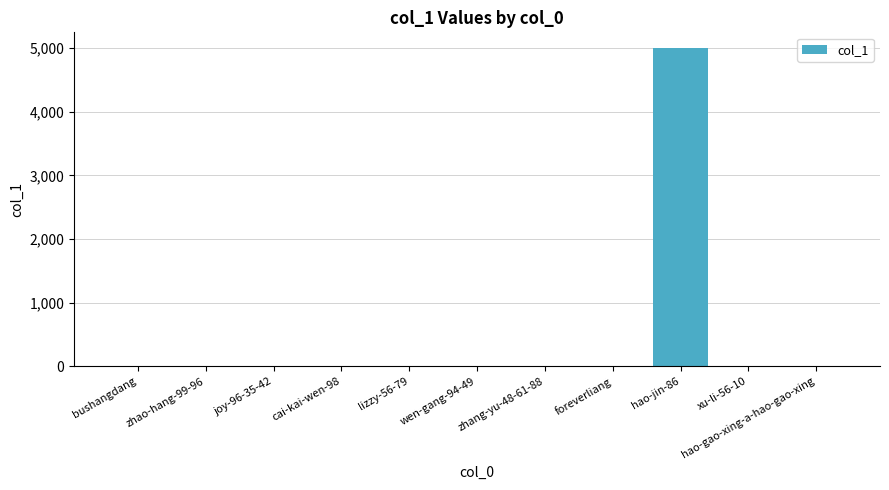

What is the change in value from cai-kai-wen-98 to foreverliang?

-3